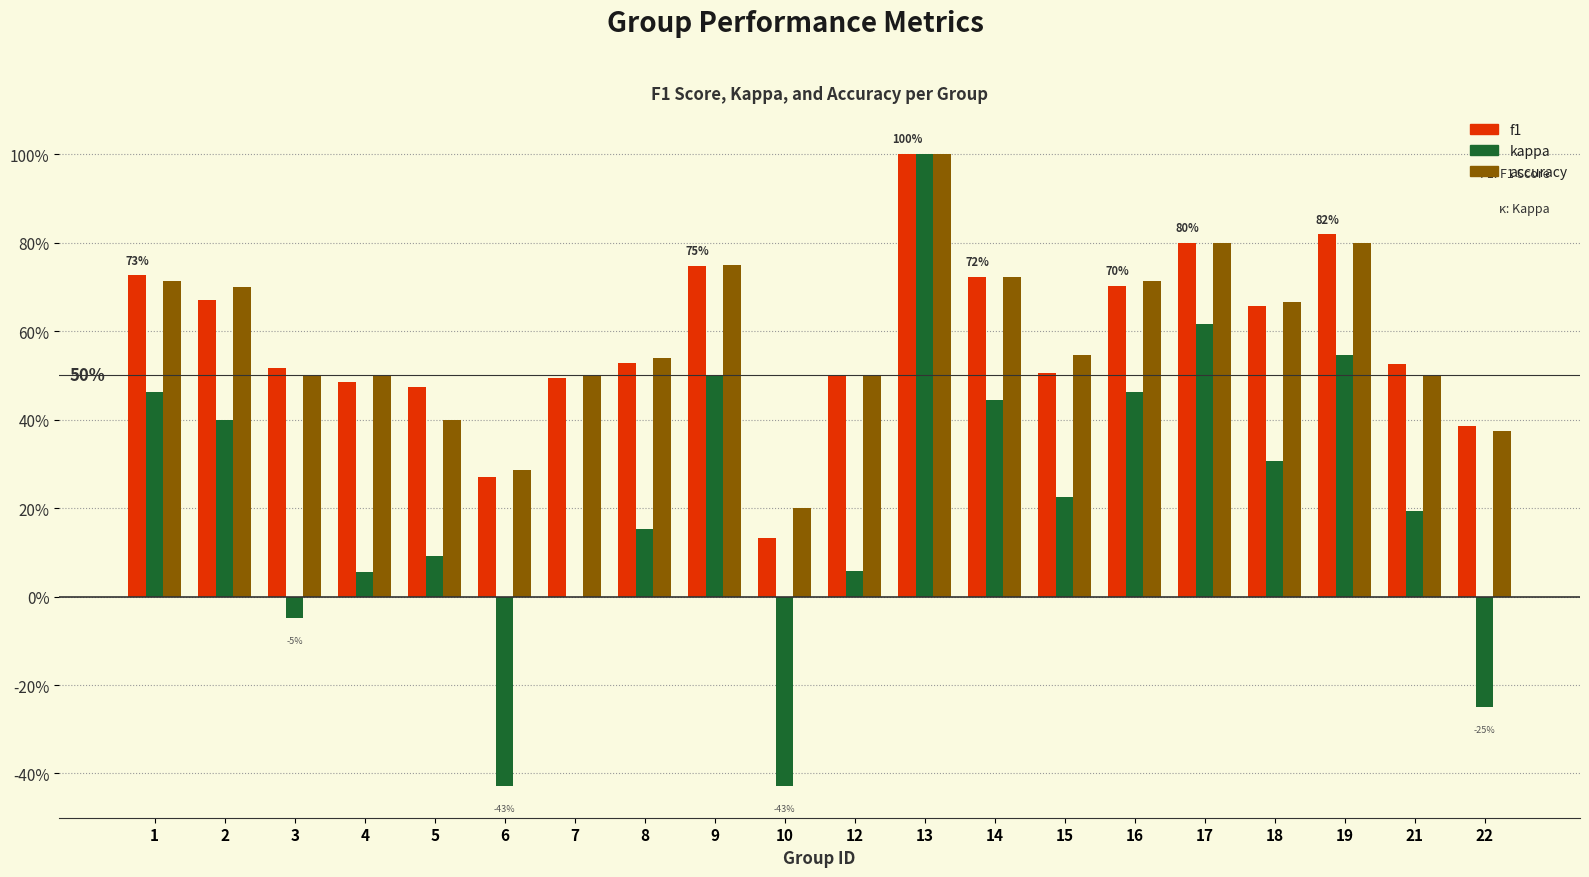

Is it true that f1 equals 0.5 at 6?

False